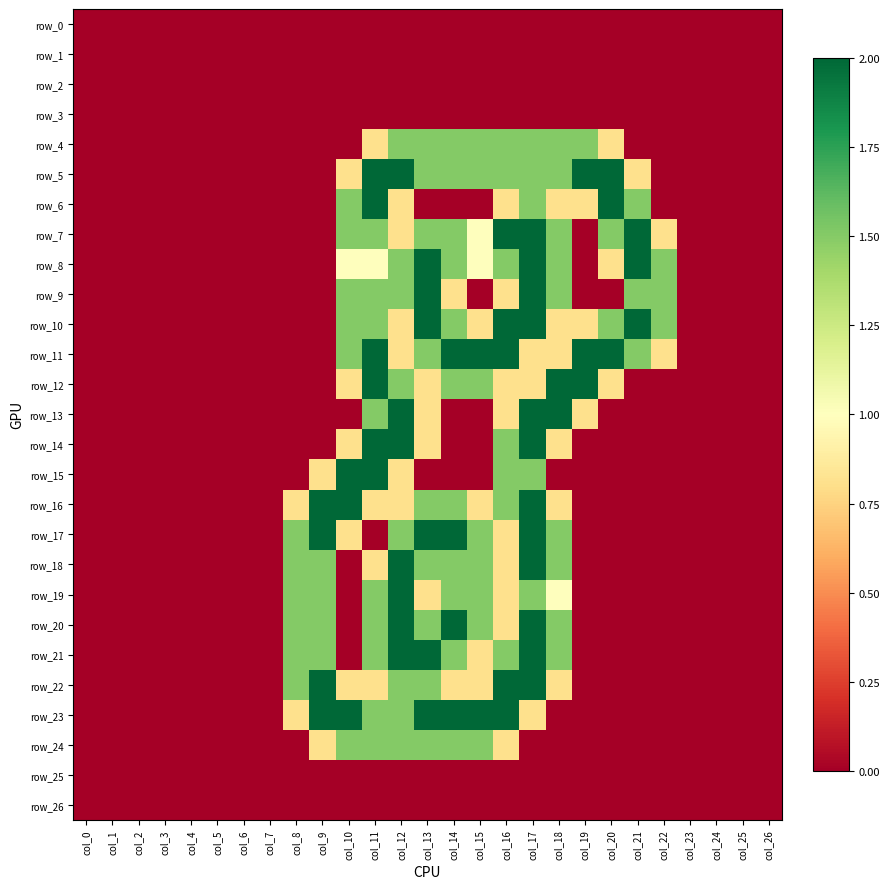

True or false: row_20 has a value of 0.6 at col_10.

False